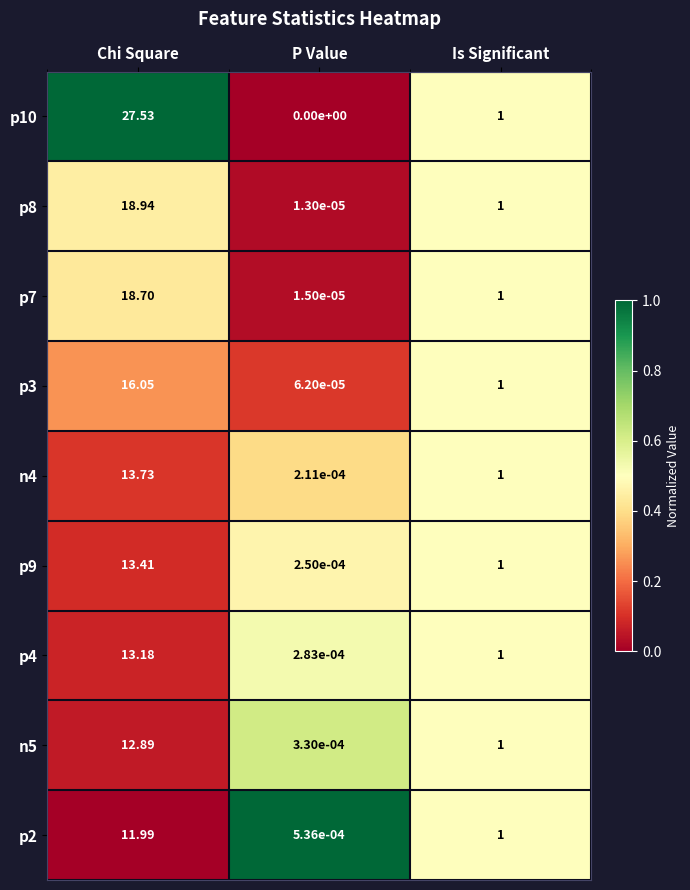

At which category is the sum across all series the highest?

Chi Square